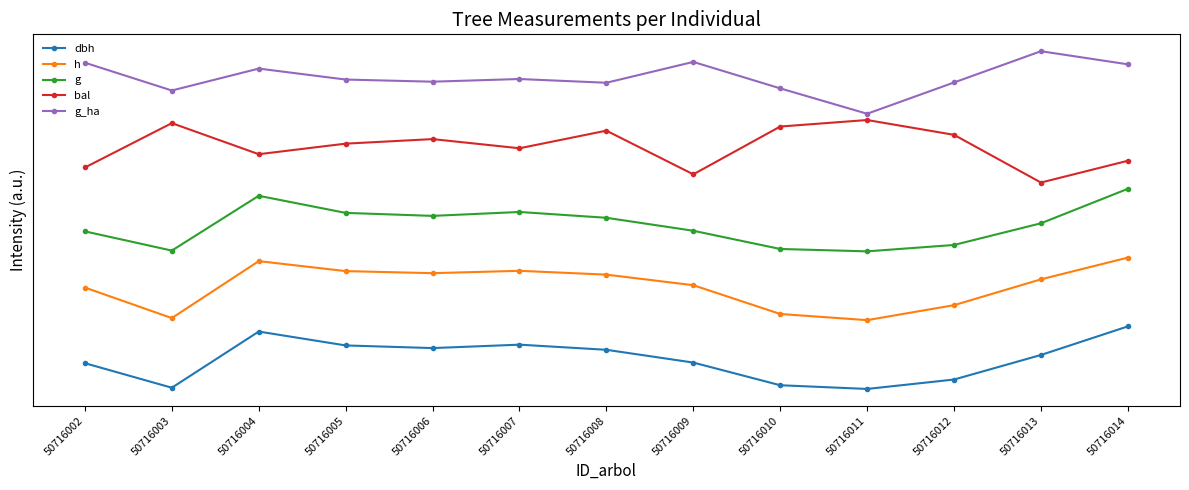

Does the chart have visible grid lines?

No